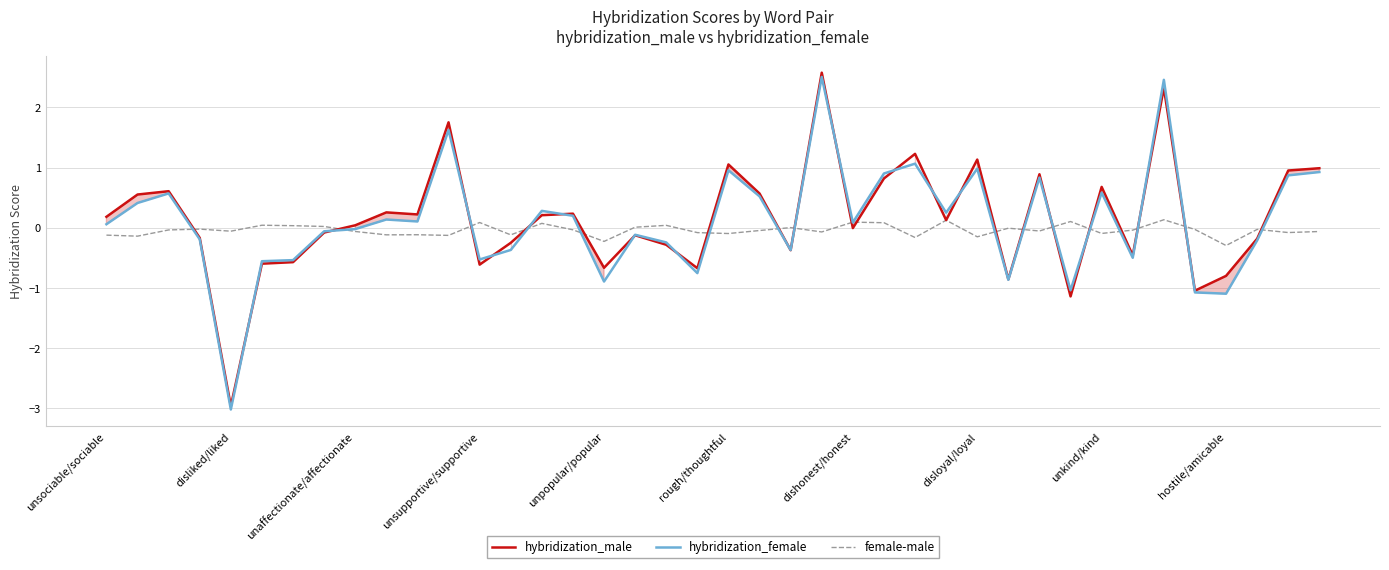

What is the difference between the maximum and second lowest values in the hybridization_male series?

3.7